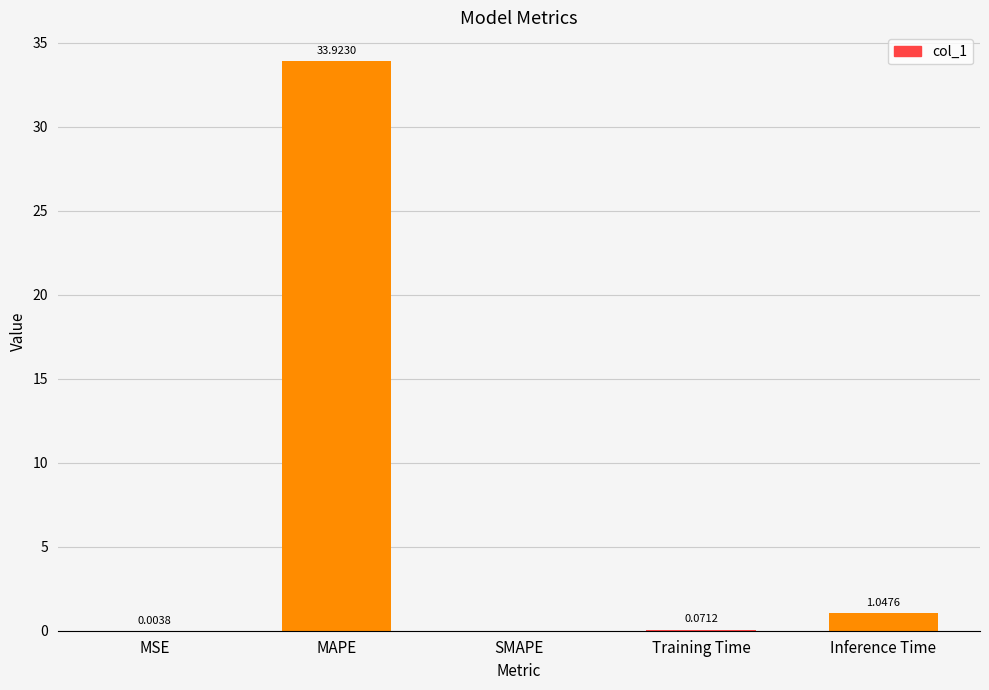

At which category does the chart reach its peak across all series?

MAPE